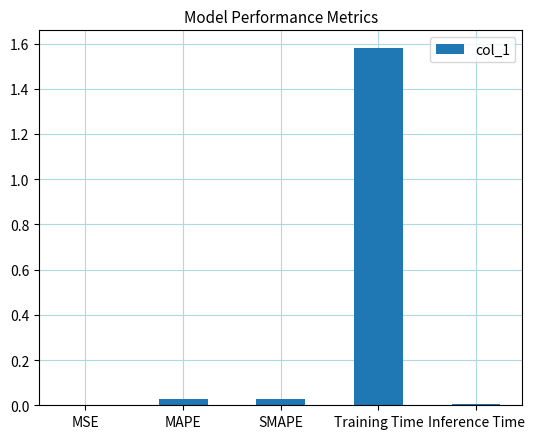

Is it true that the value at MSE is 0.0?

True